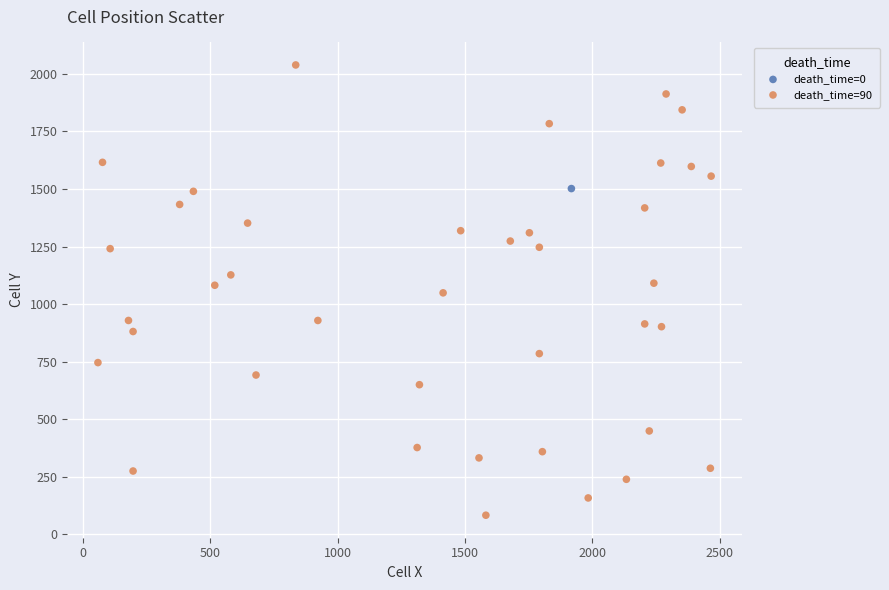

What are all the series names shown in the legend?

death_time=0, death_time=90